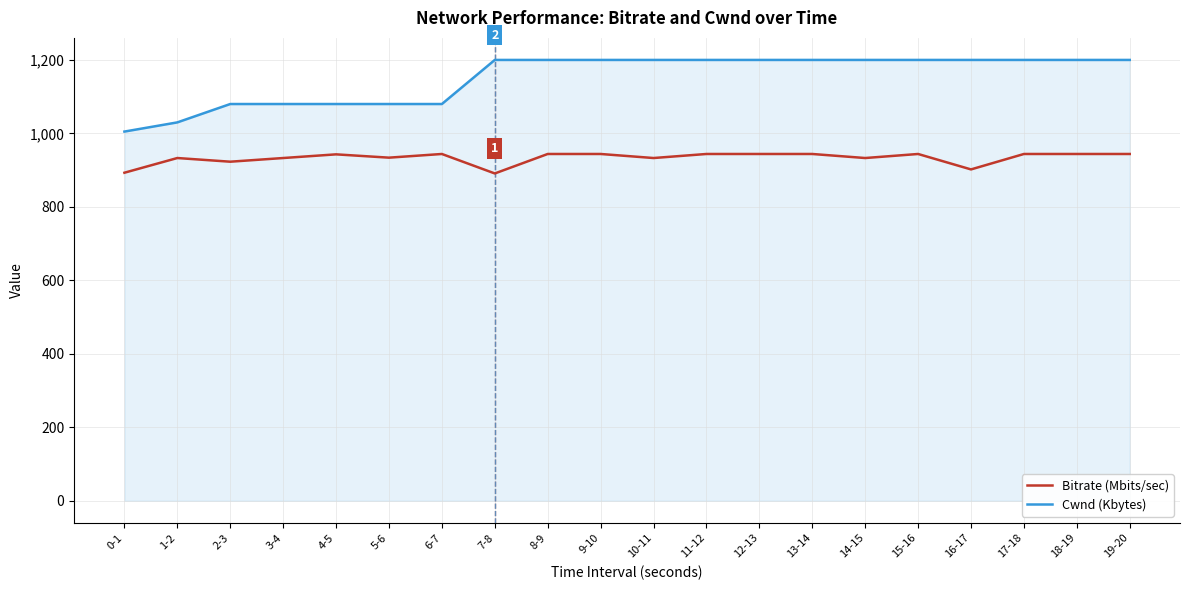

How many categories are shown in the chart?

20